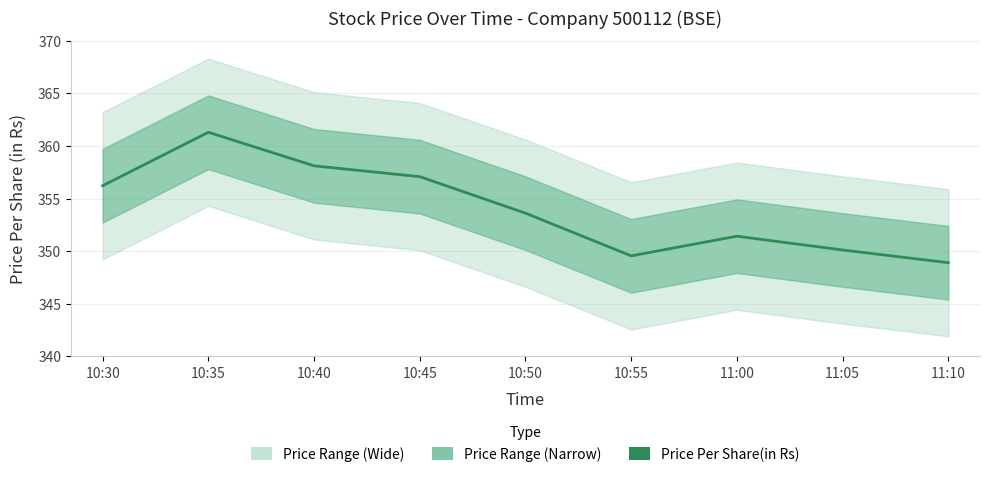

How many lines are shown in the chart?

1